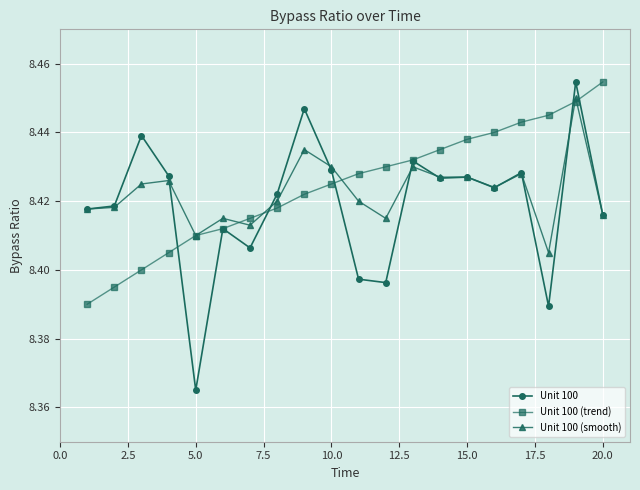

True or false: Unit 100 and Unit 100 (trend) intersect in this chart.

True